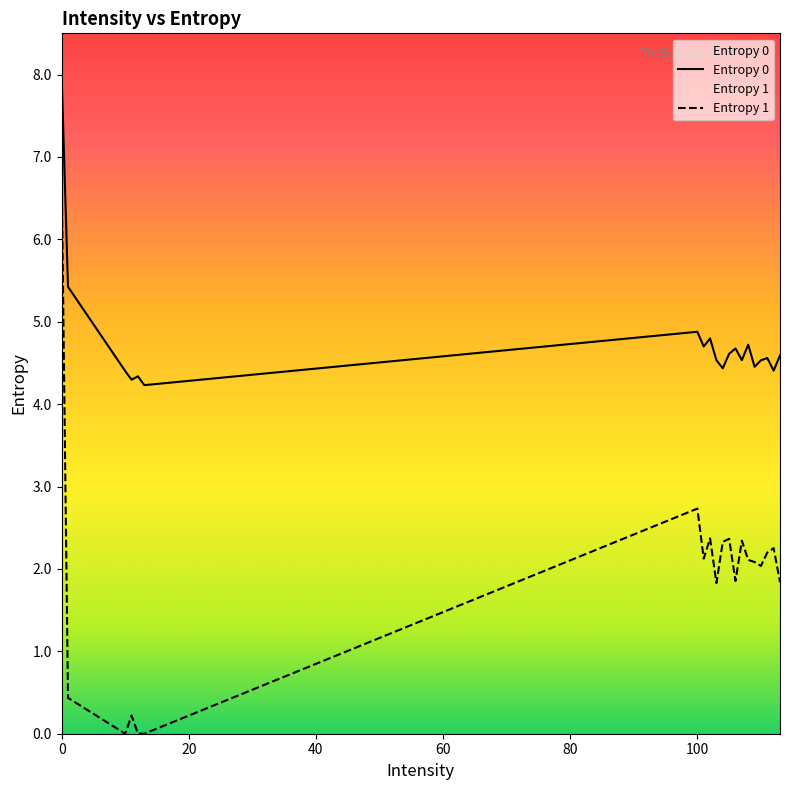

How many distinct data groups are displayed?

2